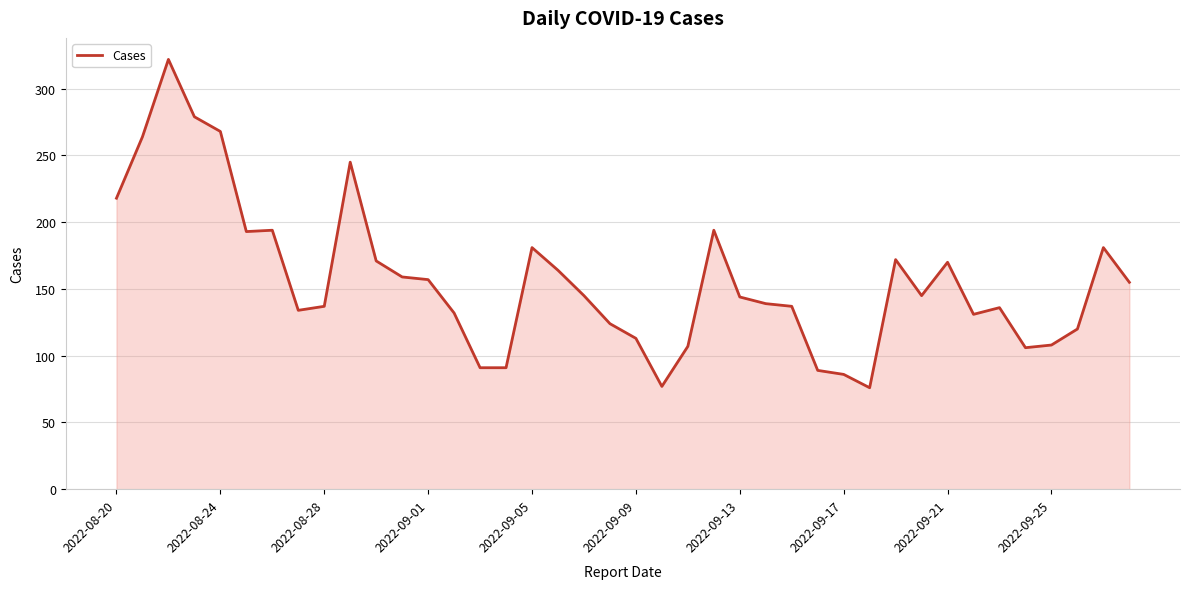

What is the difference between the maximum and minimum values?

246